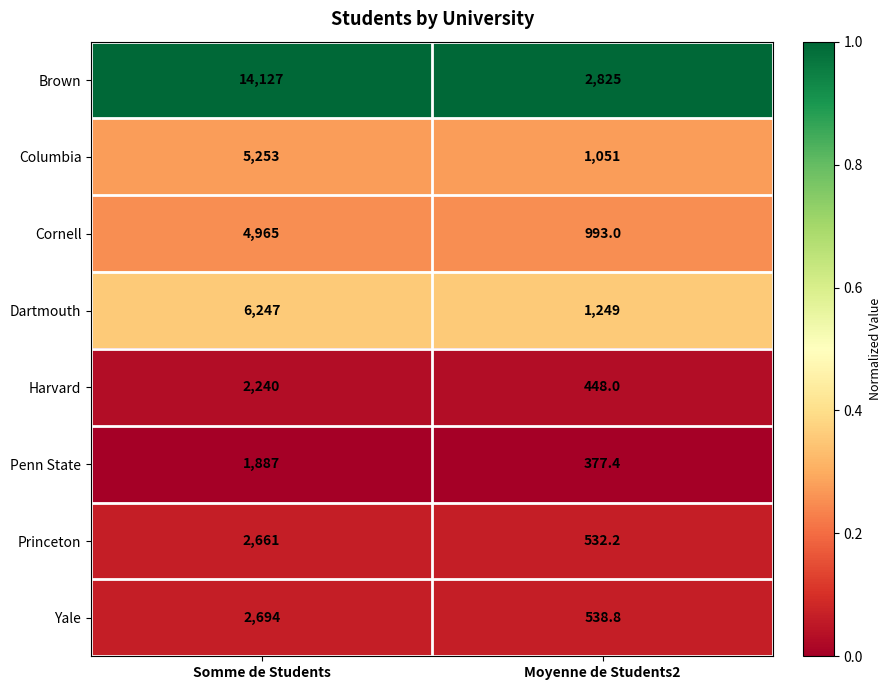

What is the spread (max minus min) of values at Somme de Students?

12240.0